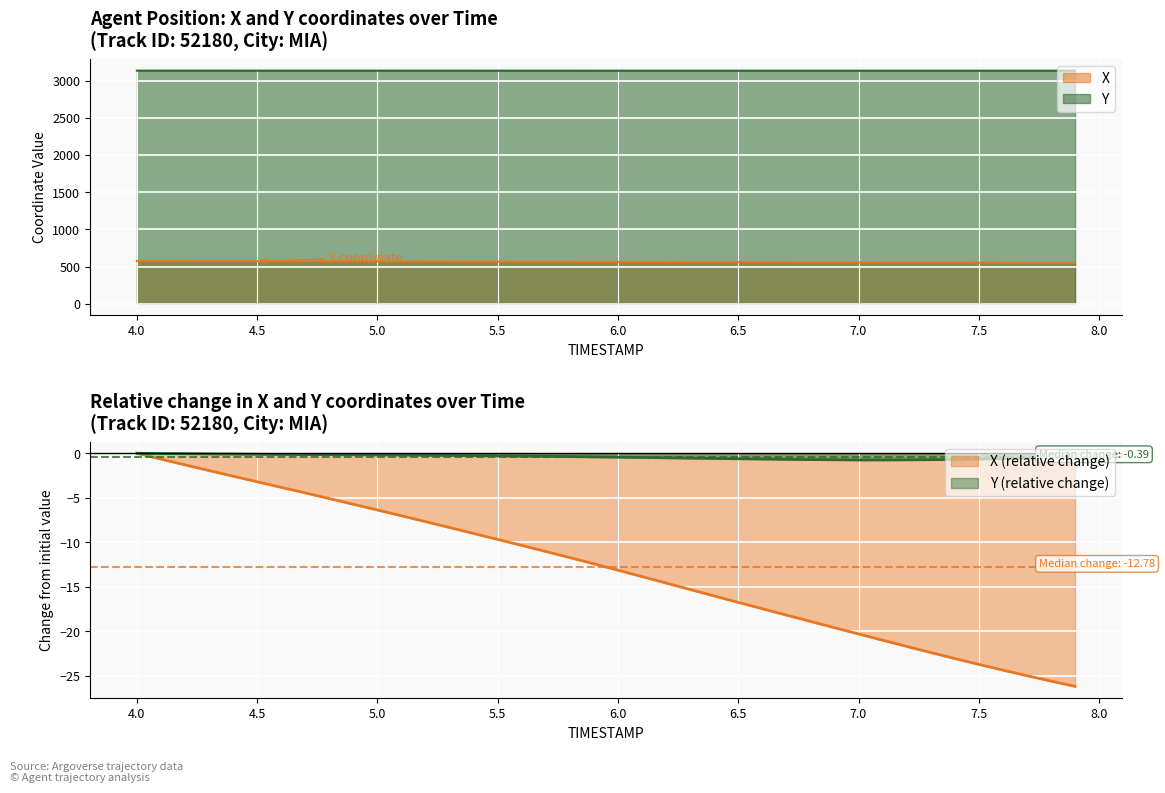

What is the sum of the X values at 6.2 and 4.1?

1137.0